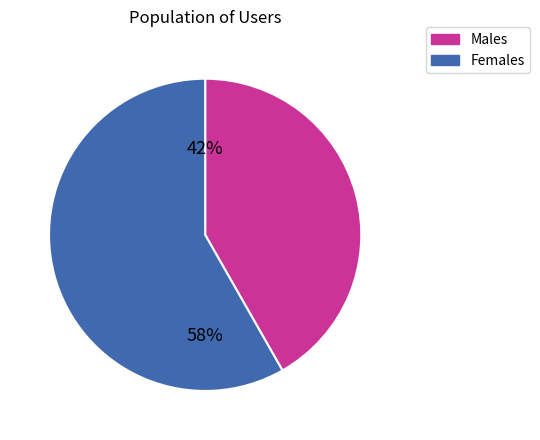

Count the number of slices in the pie.

2